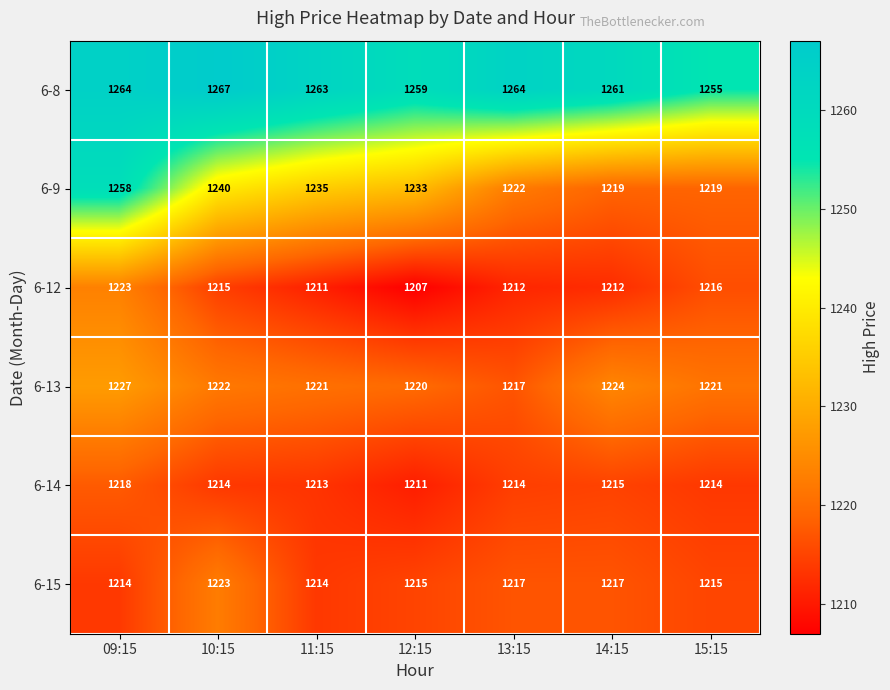

Rank the series at 11:15 from highest to lowest value.

6-8, 6-9, 6-13, 6-15, 6-14, 6-12